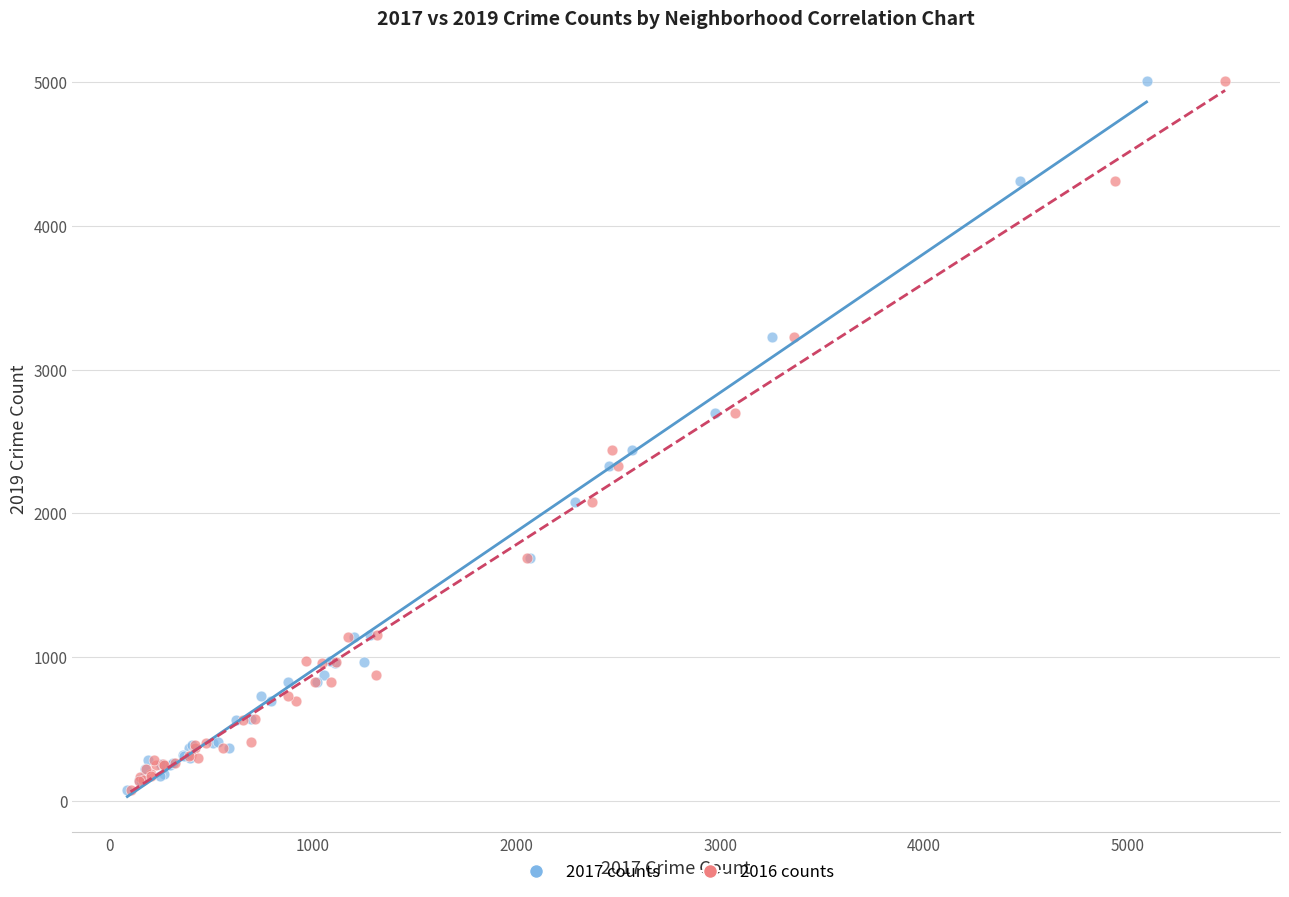

What are all the series names shown in the legend?

2017 counts, 2016 counts